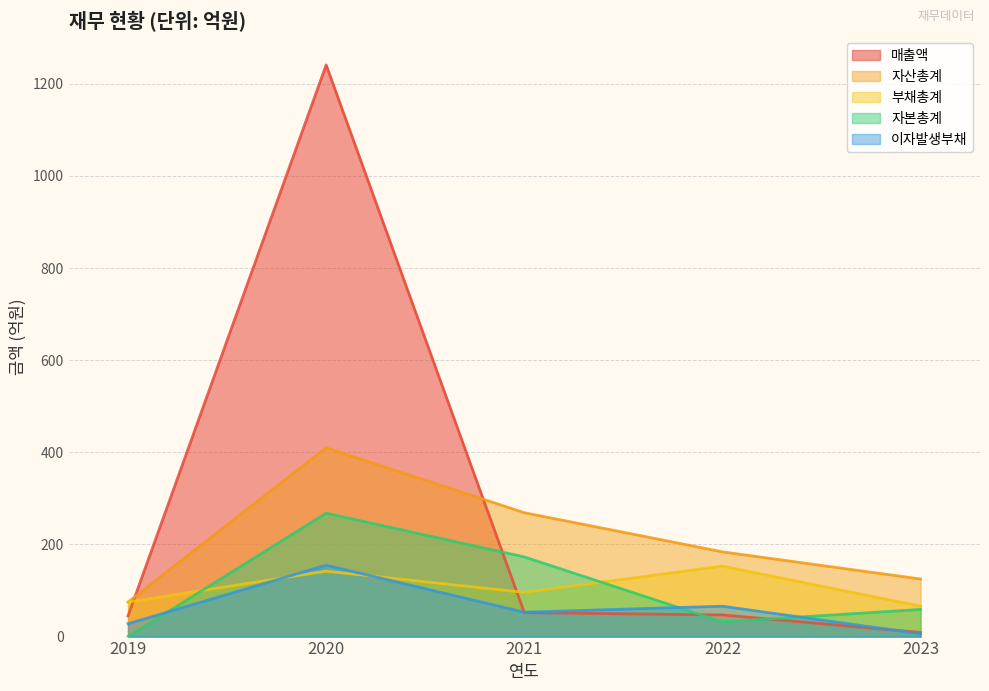

How many values in the 자본총계 series exceed 59?

2